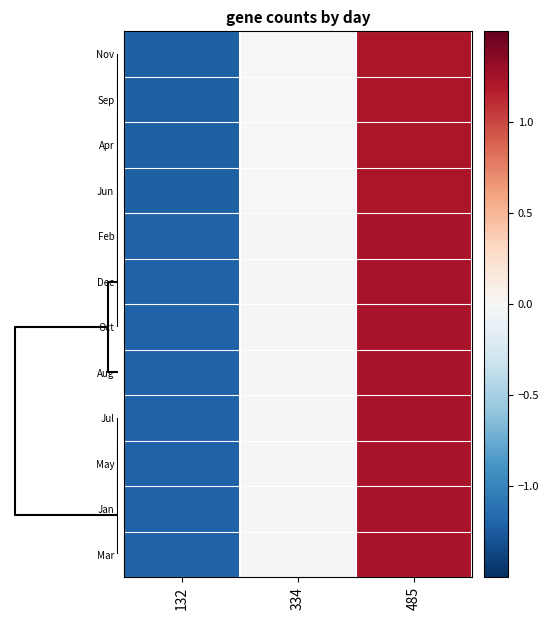

At how many categories does at least one series exceed 0?

1